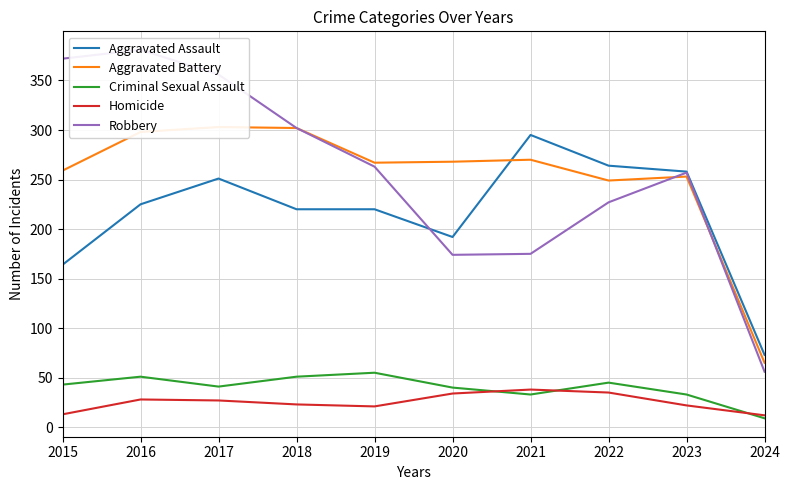

How many interior local valleys does the Aggravated Assault series have?

1